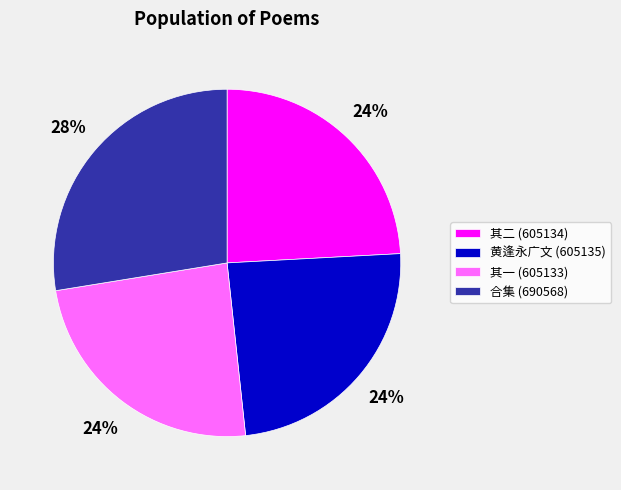

How many slices are in this pie chart?

4